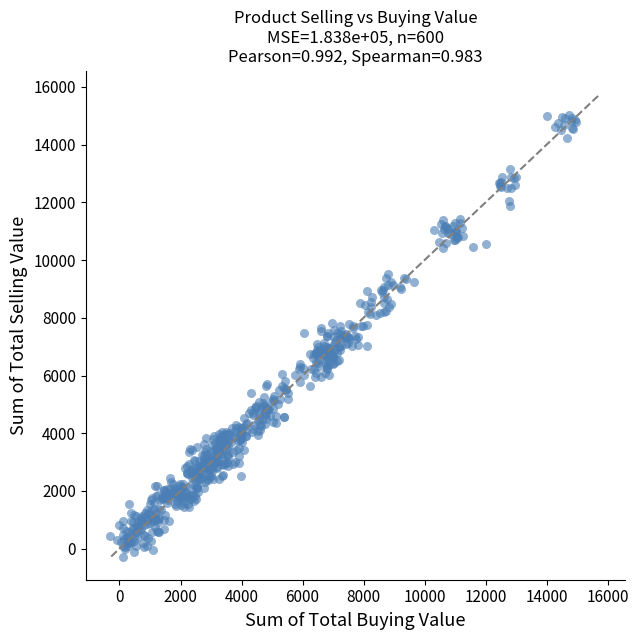

What is the range of Y values (max minus min)?

15289.4